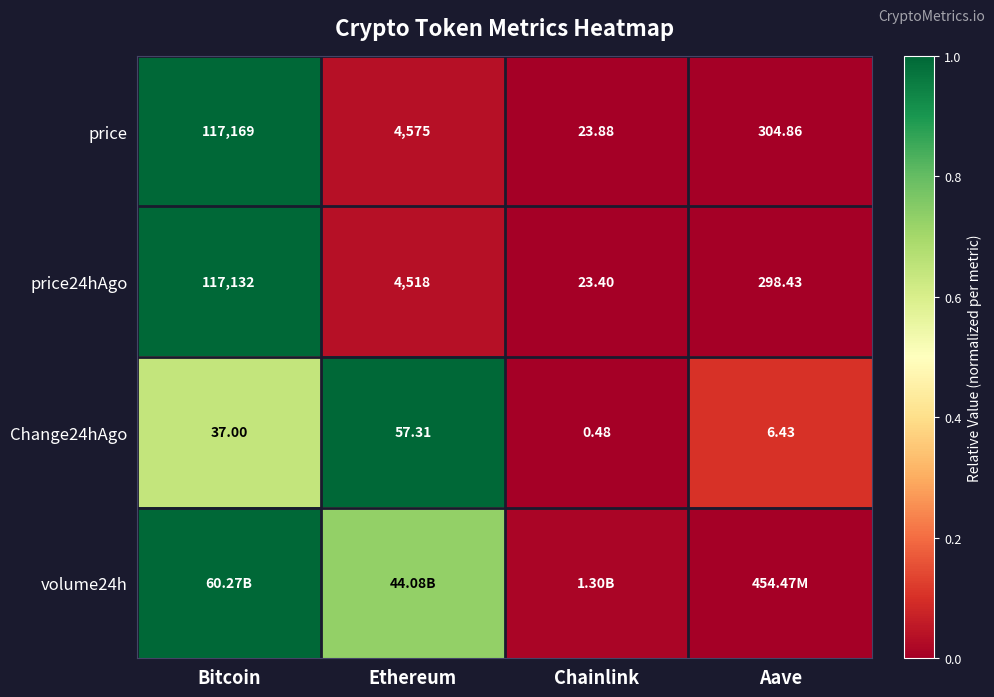

Is the value of price at Ethereum greater than the value of price24hAgo at Chainlink?

Yes